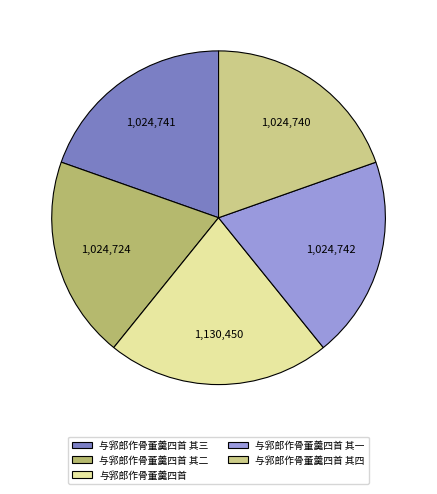

True or false: 与郛郎作骨董羹四首 其二 accounts for 25% of the total.

False